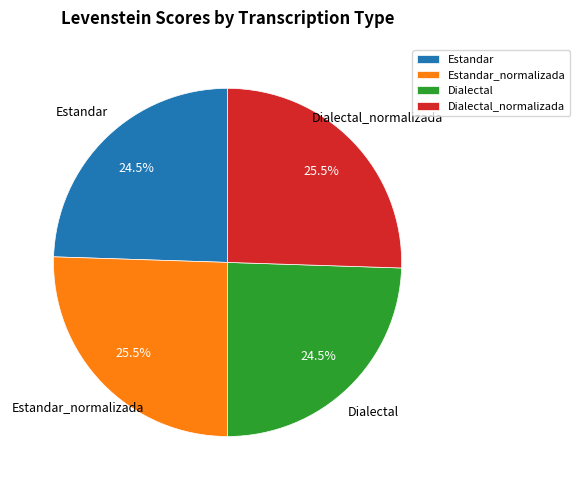

How many segments does this pie chart have?

4